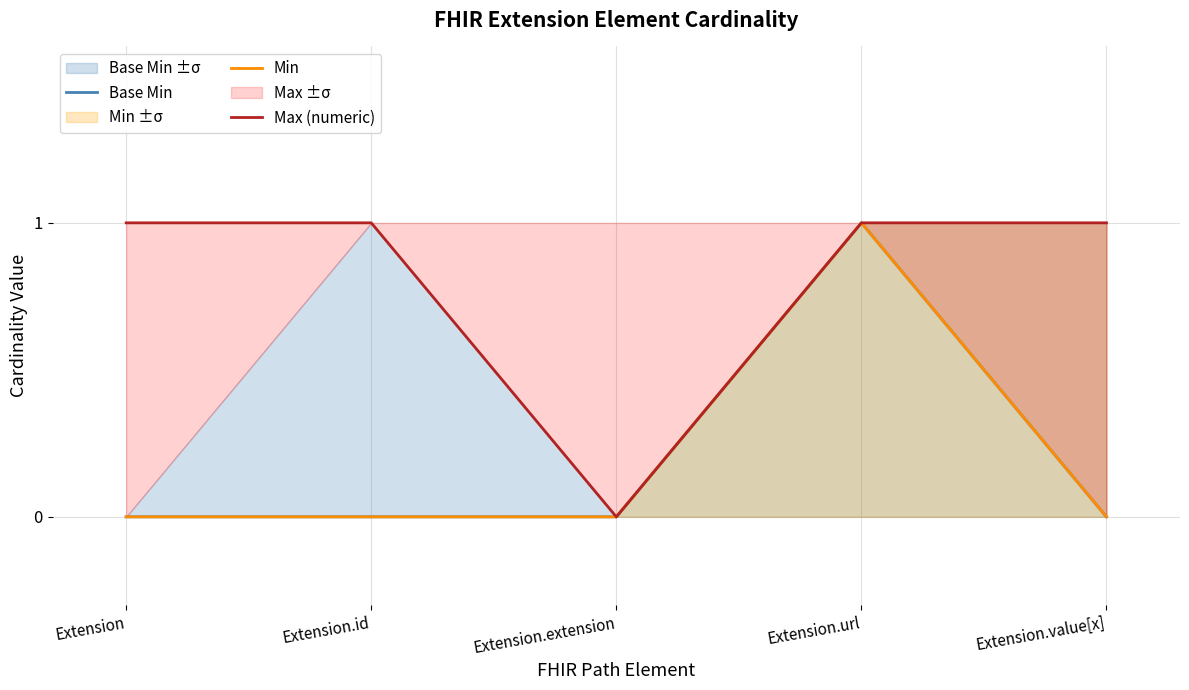

What is the difference between the maximum and second lowest values in the Base Min series?

1